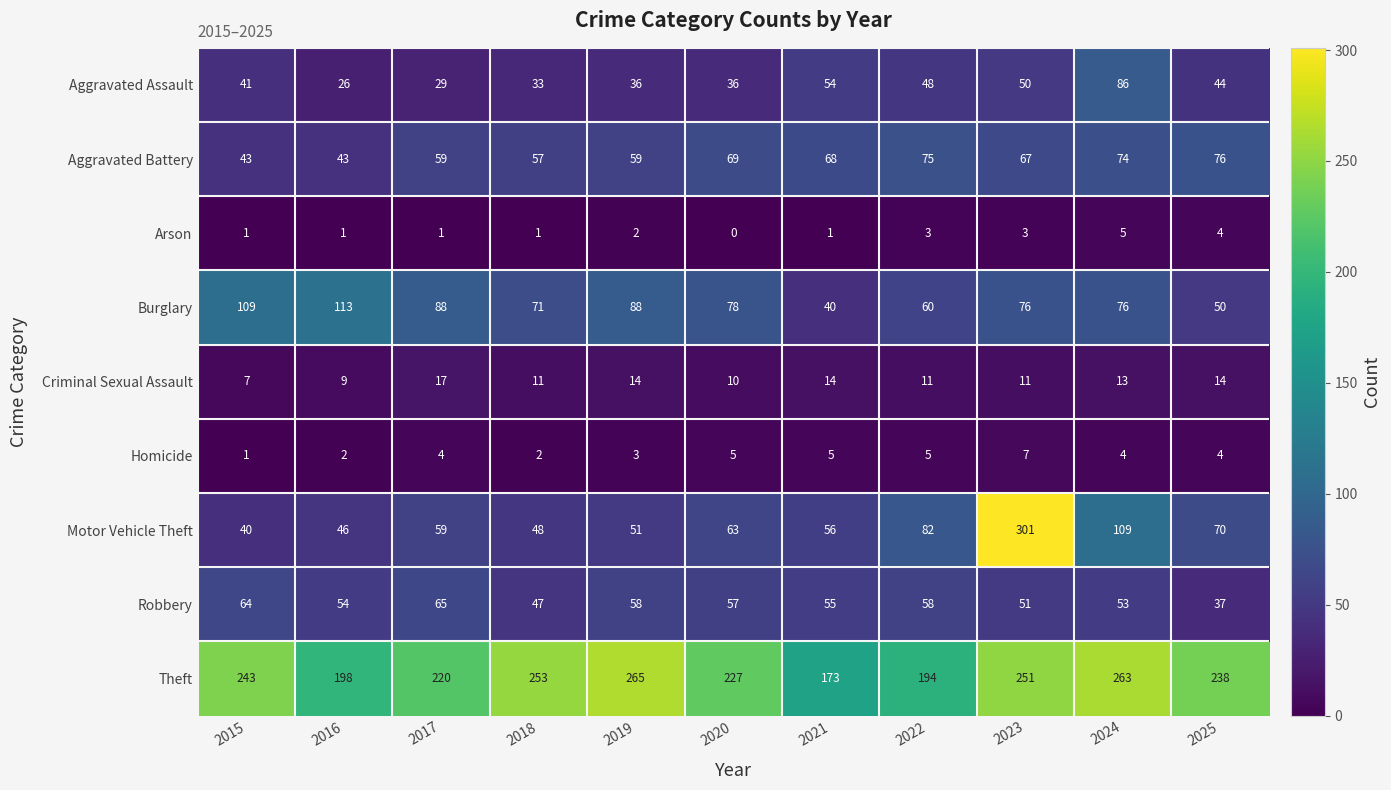

What is the spread (max minus min) of values at 2015?

242